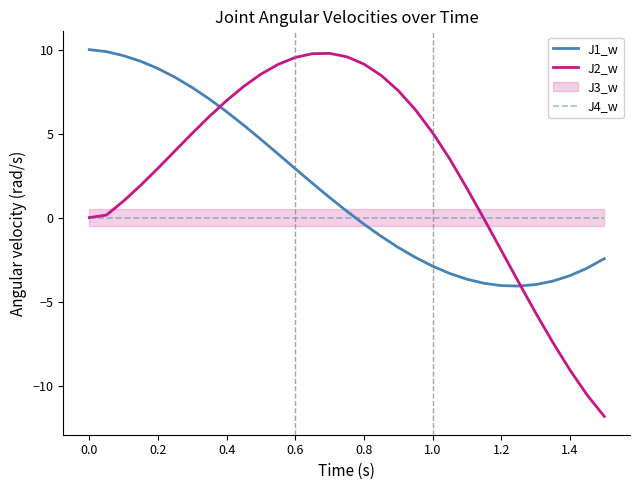

The value of J2_w at 0.4 is 7.0. True or false?

True